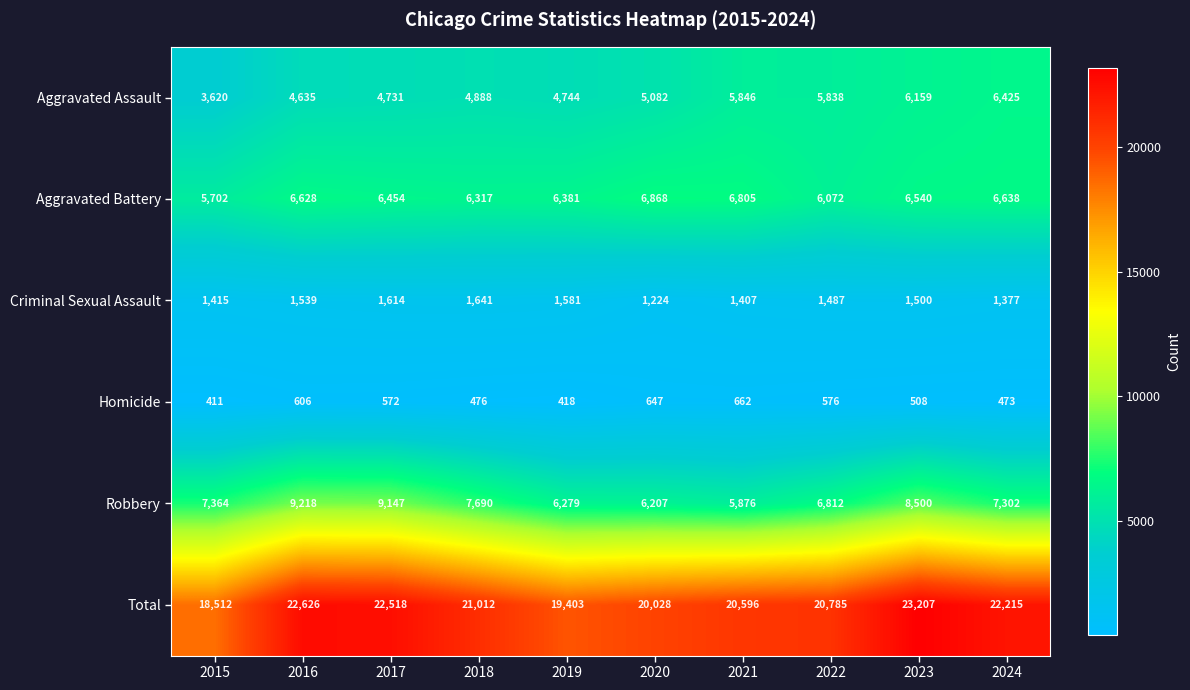

At 2021, list the series in order from smallest to largest.

Homicide, Criminal Sexual Assault, Aggravated Assault, Robbery, Aggravated Battery, Total